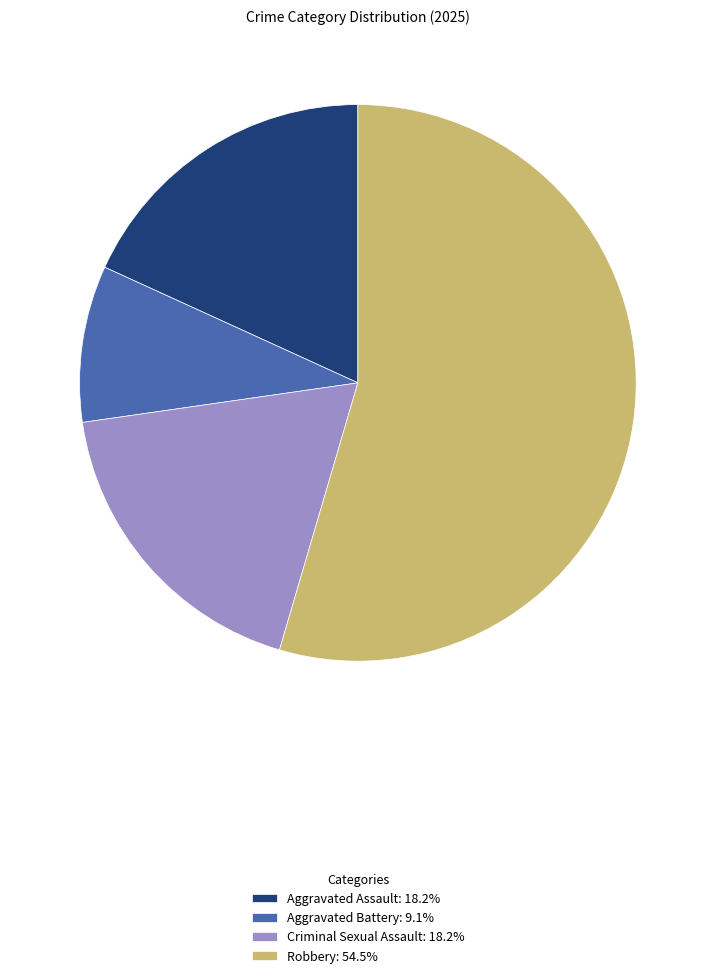

Combined, do Aggravated Battery: 9.1% and Aggravated Assault: 18.2% account for over 50%?

No